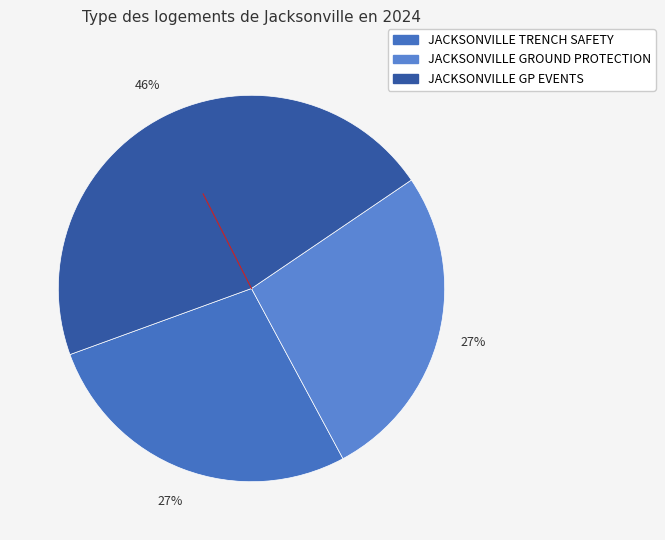

To the nearest percent, what is the difference between the largest and smallest slice percentages?

19%